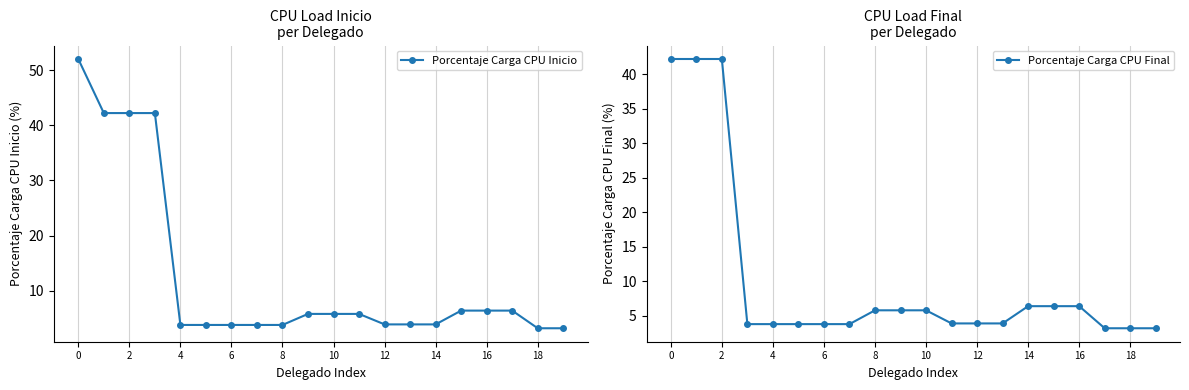

Rank the series by their average value, from highest to lowest.

Porcentaje Carga CPU Inicio, Porcentaje Carga CPU Final